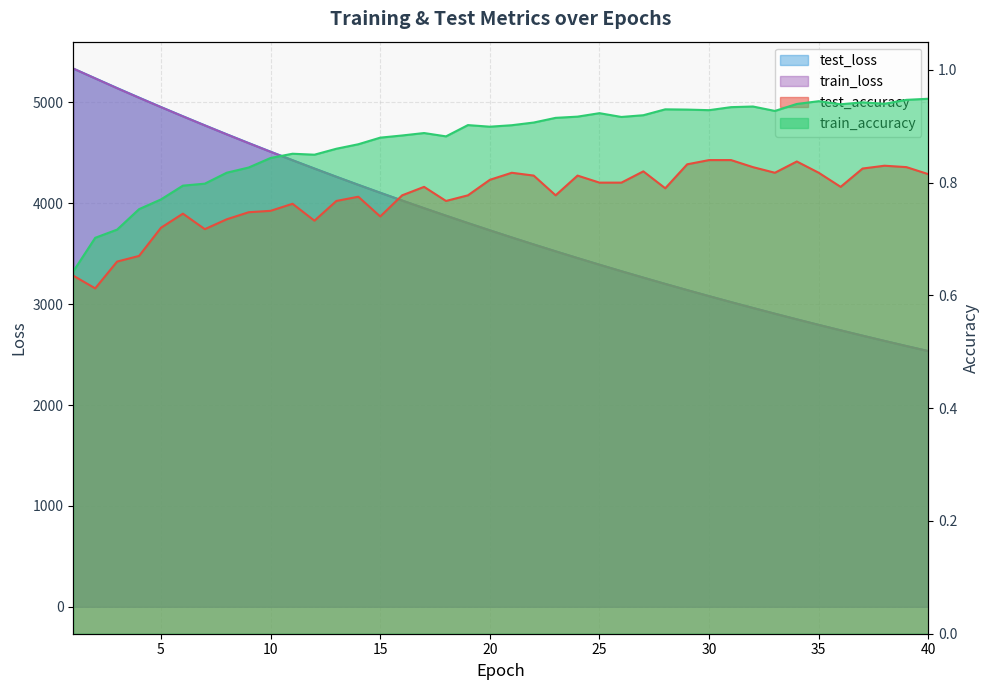

Reading left to right, transcribe all the data shown in this chart.

test_accuracy: 0.6	0.6	0.7	0.7	0.7	0.7	0.7	0.7	0.7	0.8	0.8	0.7	0.8	0.8	0.7	0.8	0.8	0.8	0.8	0.8	0.8	0.8	0.8	0.8	0.8	0.8	0.8	0.8	0.8	0.8	0.8	0.8	0.8	0.8	0.8	0.8	0.8	0.8	0.8	0.8
train_accuracy: 0.6	0.7	0.7	0.8	0.8	0.8	0.8	0.8	0.8	0.8	0.9	0.8	0.9	0.9	0.9	0.9	0.9	0.9	0.9	0.9	0.9	0.9	0.9	0.9	0.9	0.9	0.9	0.9	0.9	0.9	0.9	0.9	0.9	0.9	0.9	0.9	0.9	0.9	0.9	0.9
test_loss: 5336.1	5239.6	5143.0	5048.6	4955.0	4863.6	4773.7	4684.9	4598.0	4512.3	4428.2	4345.6	4264.0	4184.2	4105.8	4028.5	3952.6	3878.3	3805.0	3733.2	3662.3	3593.0	3525.1	3457.9	3392.2	3327.6	3264.1	3201.8	3140.5	3080.3	3021.3	2963.4	2906.3	2850.4	2795.5	2741.6	2688.7	2636.5	2585.6	2535.6
train_loss: 5336.2	5238.7	5141.3	5046.7	4953.7	4862.3	4772.4	4683.5	4596.4	4510.8	4426.7	4344.1	4262.8	4182.8	4104.3	4027.1	3951.4	3877.0	3803.7	3731.8	3661.3	3591.9	3523.6	3456.7	3391.0	3326.4	3263.0	3200.6	3139.4	3079.4	3020.3	2962.4	2905.5	2849.5	2794.6	2740.8	2687.8	2635.9	2584.8	2534.7